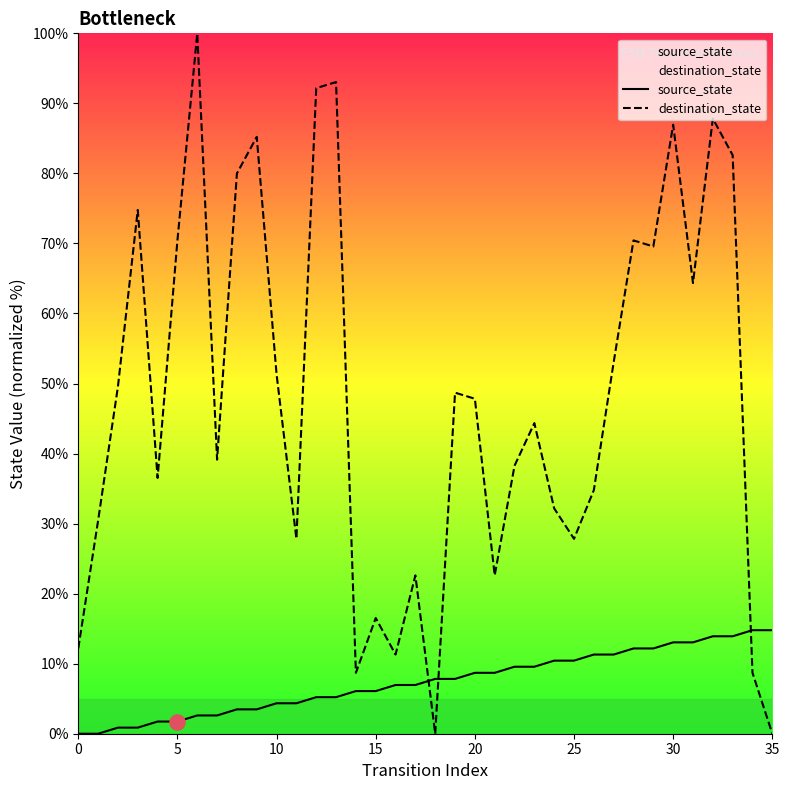

Which series has the largest total across all categories?

destination_state